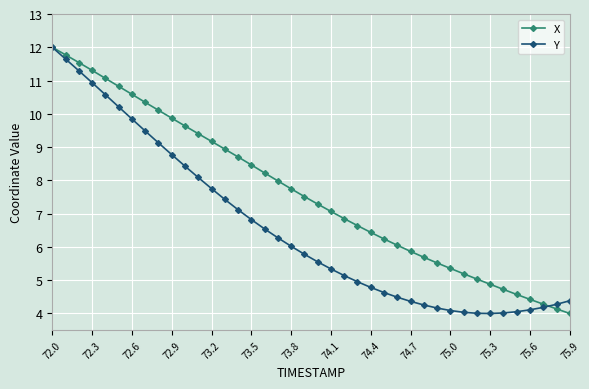

Which series has the largest total across all categories?

X